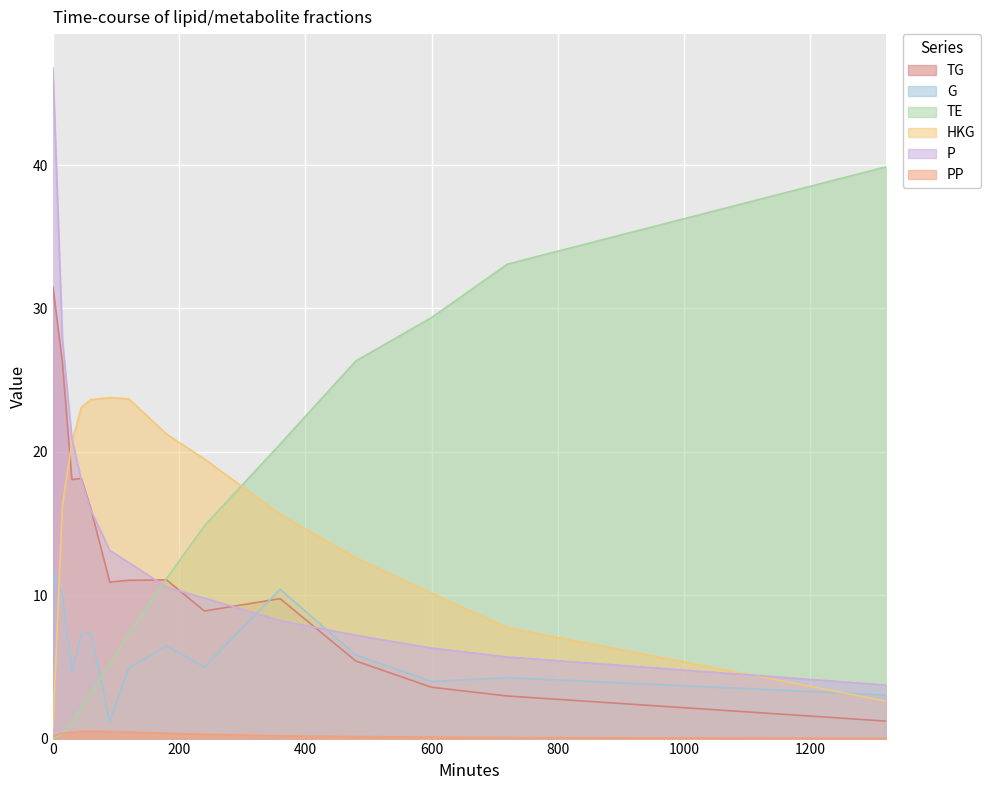

What is the sum of all PP values?

4.1